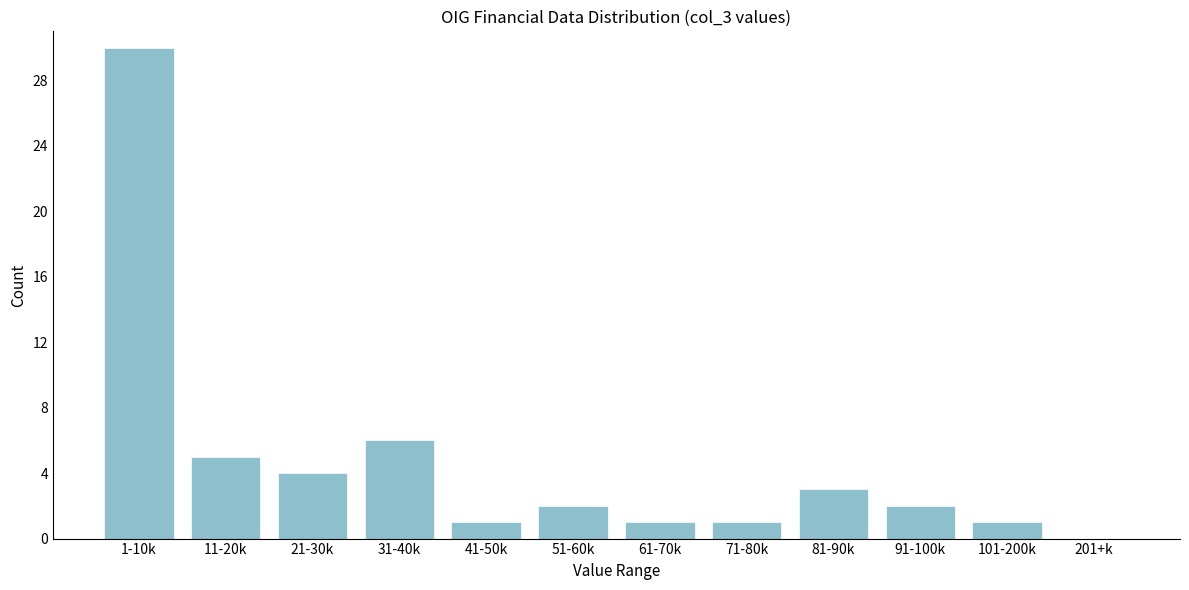

Reading left to right, what are all the values shown in this chart?

1-10k=30	11-20k=5	21-30k=4	31-40k=6	41-50k=1	51-60k=2	61-70k=1	71-80k=1	81-90k=3	91-100k=2	101-200k=1	201+k=0